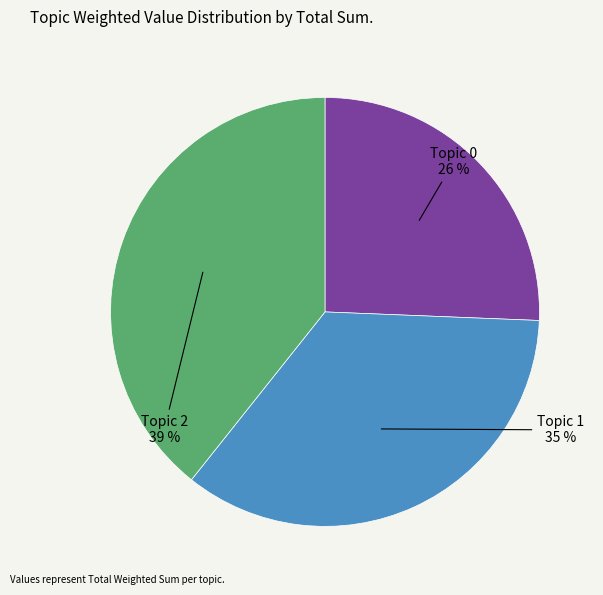

Is there a majority slice in this chart?

No